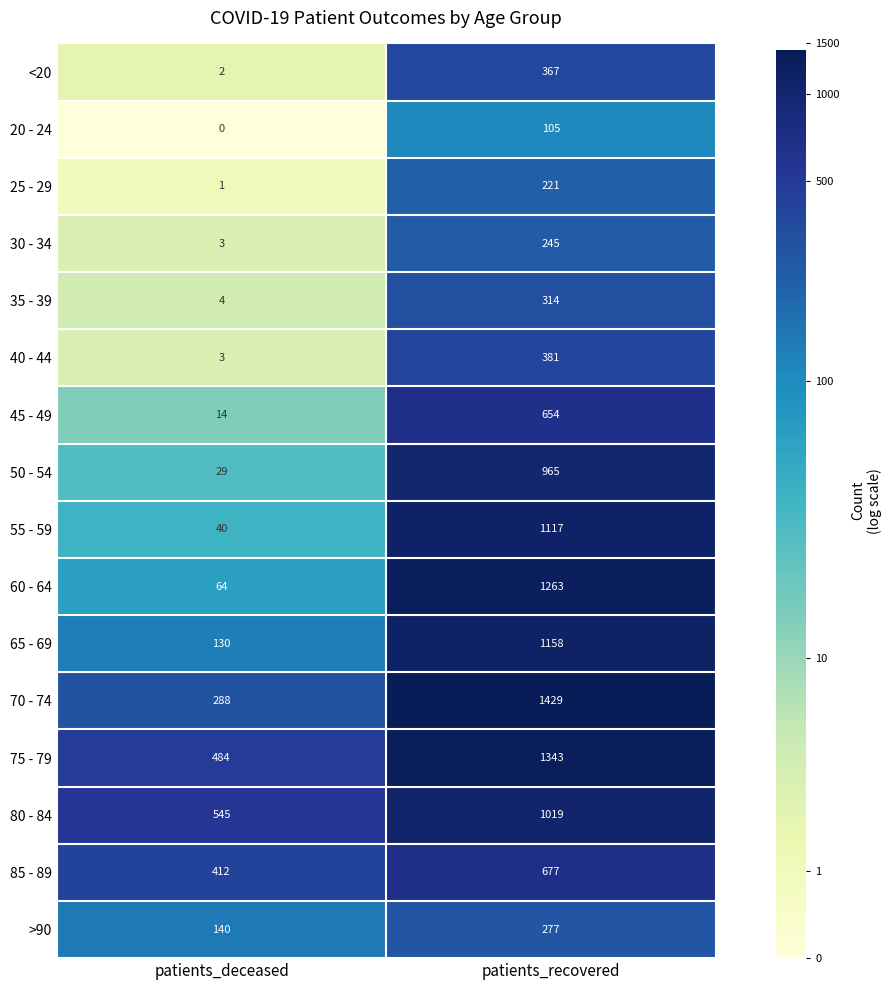

What is the difference between the highest and lowest values at patients_deceased?

545